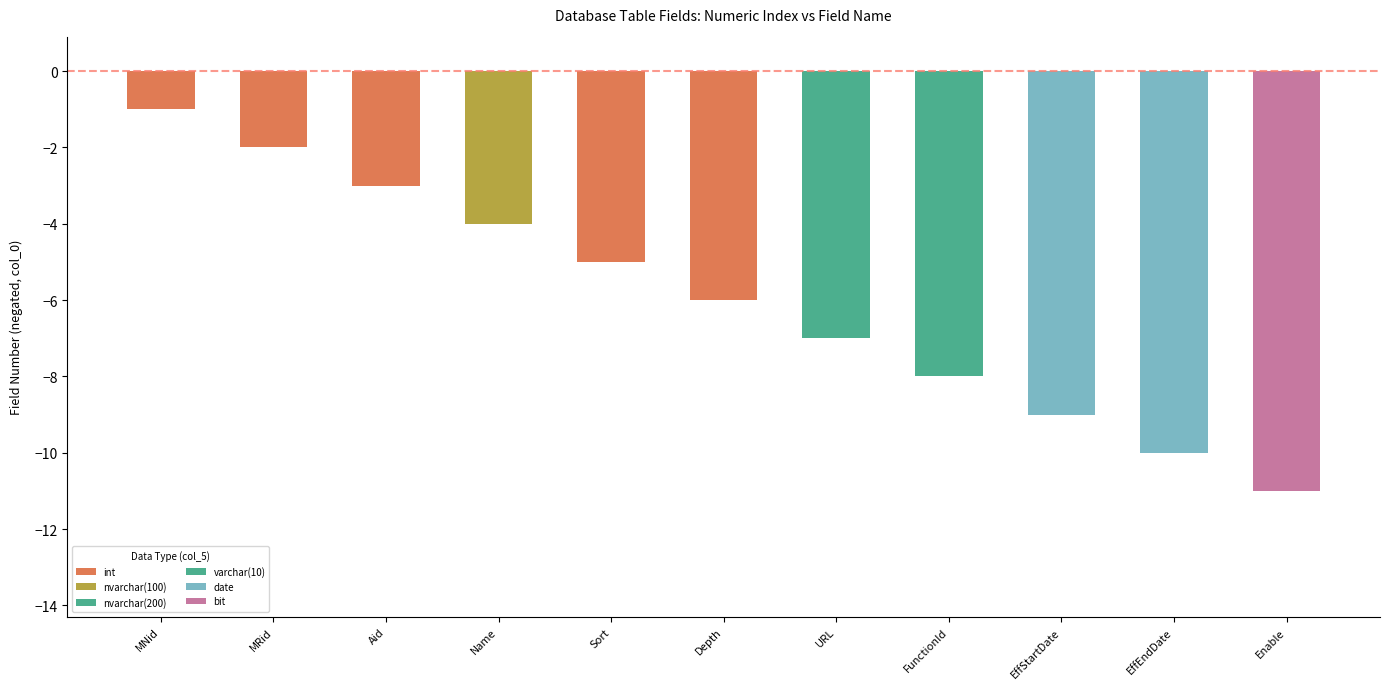

The value at EffStartDate is -9. True or false?

True